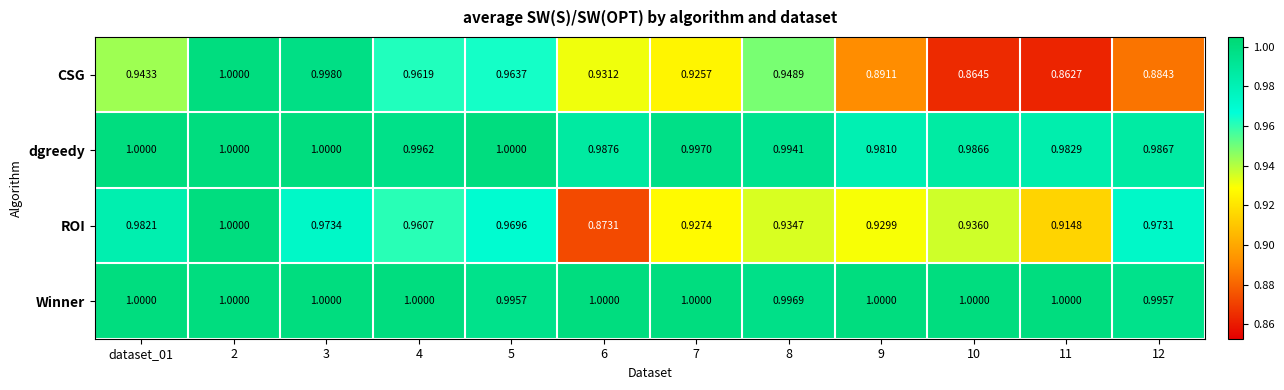

At 5, list the series in order from largest to smallest.

dgreedy, Winner, ROI, CSG